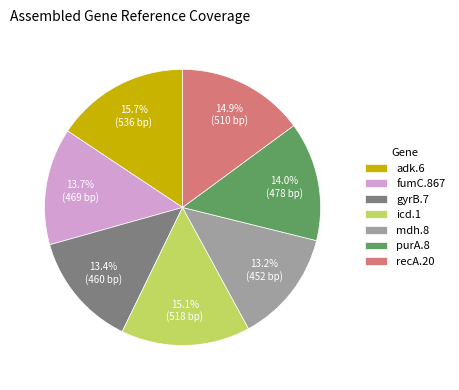

Combined, do recA.20 and gyrB.7 account for over 50%?

No